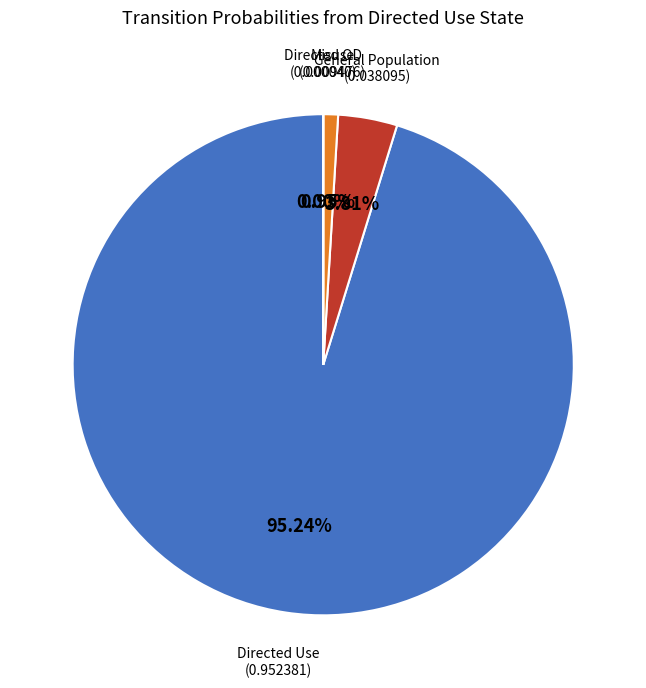

To the nearest percent, what is the average slice percentage?

25%